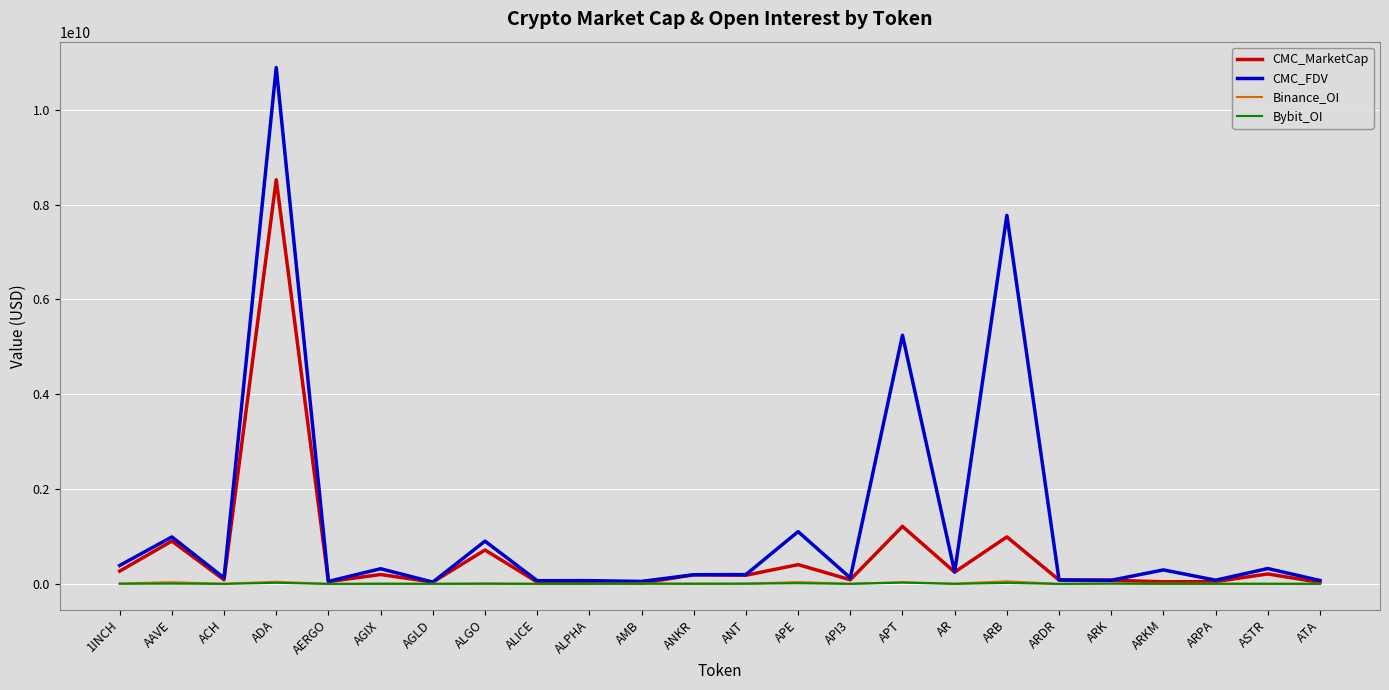

Where is CMC_FDV nearest to the value 5465697434?

APT